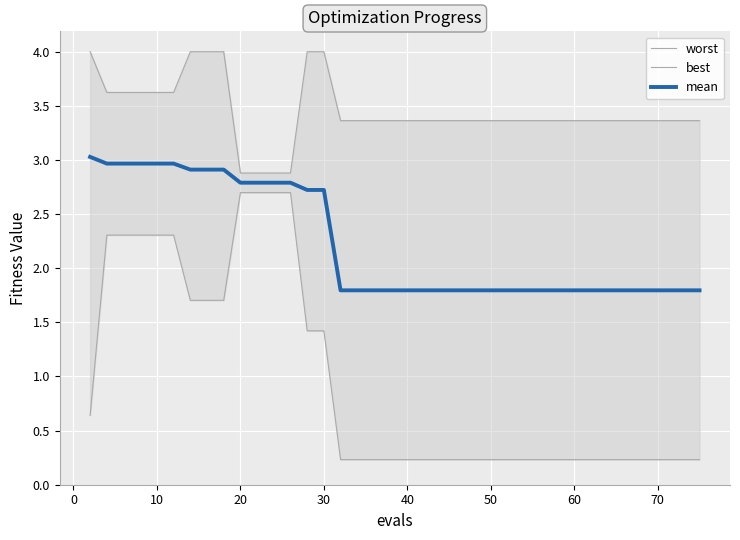

Which series has the largest range (max minus min)?

best